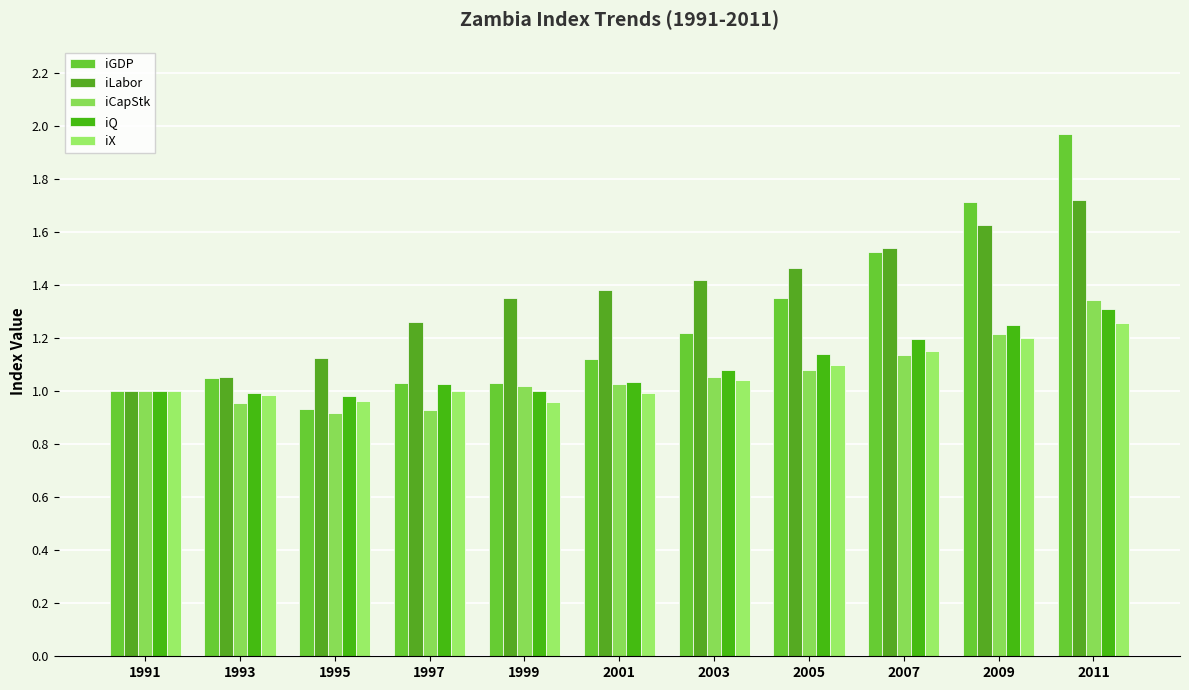

Is it true that iX equals 1.3 at 2011?

True